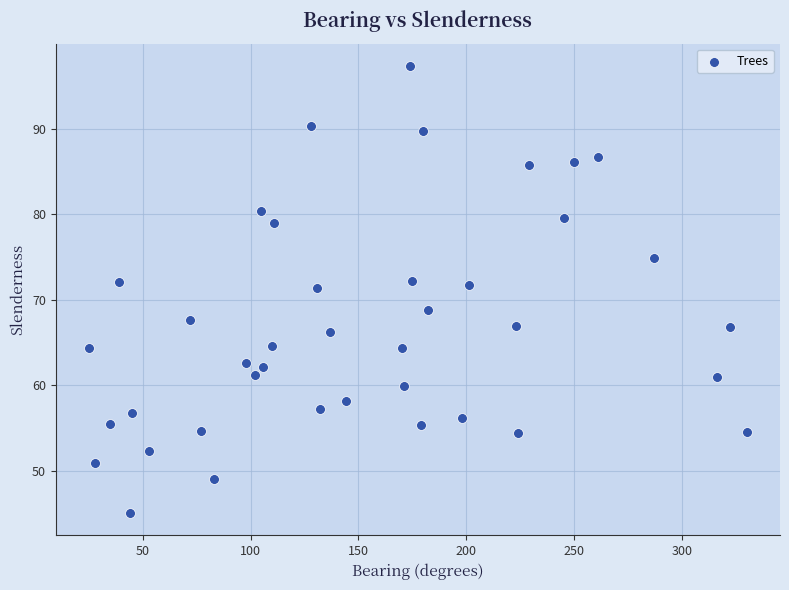

What is the range of X values (max minus min)?

305.0